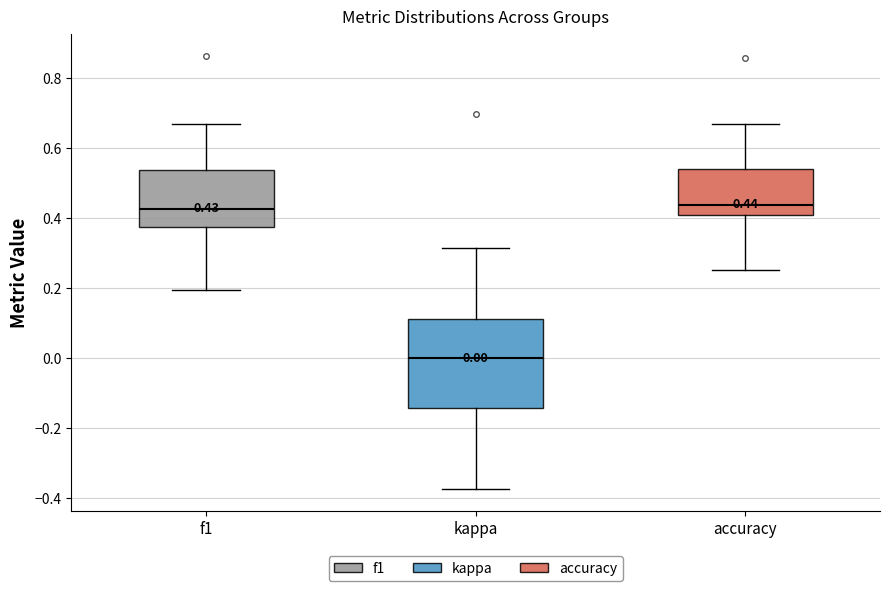

Comparing the boxes themselves (not the whiskers), which one is the tallest?

kappa